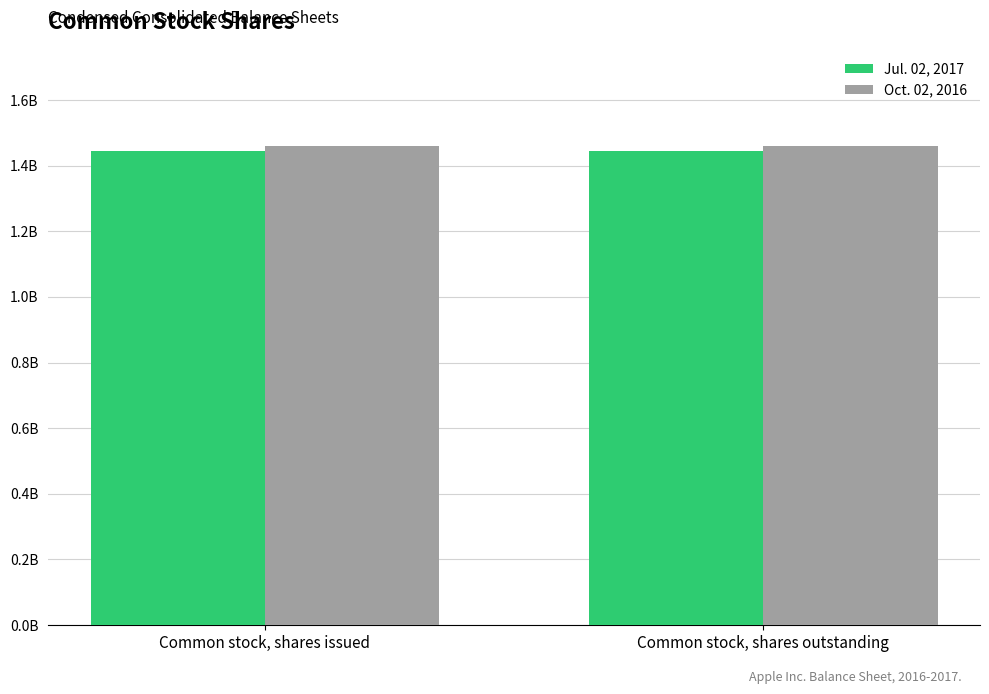

What are all the series names shown in the legend?

Jul. 02, 2017, Oct. 02, 2016